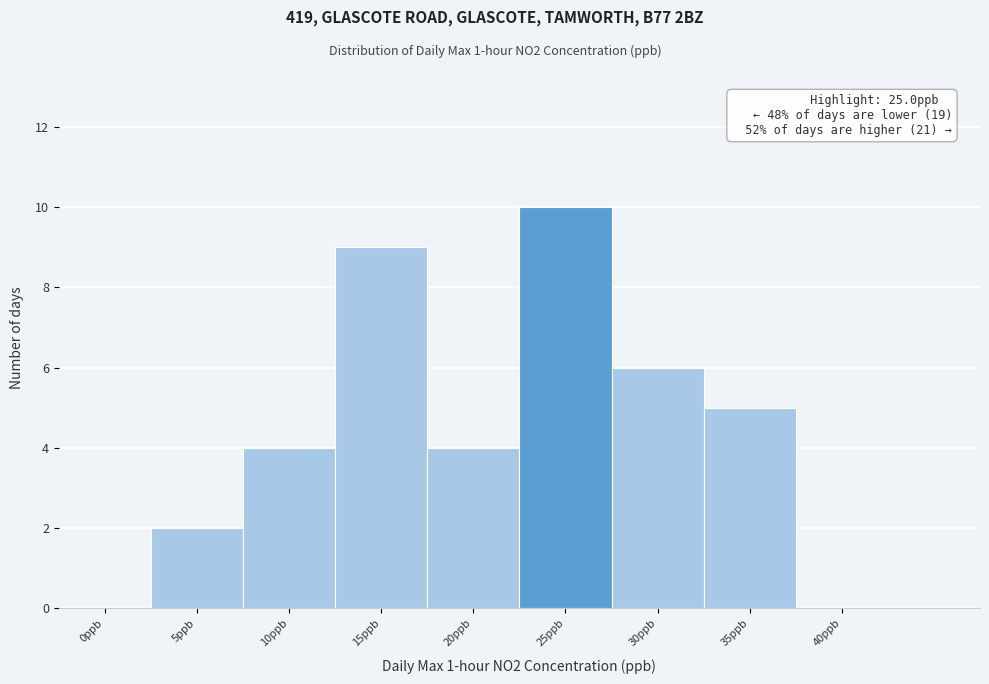

Reading left to right, list all the values displayed in this chart.

0ppb=0	5ppb=2	10ppb=4	15ppb=9	20ppb=4	25ppb=10	30ppb=6	35ppb=5	40ppb=0